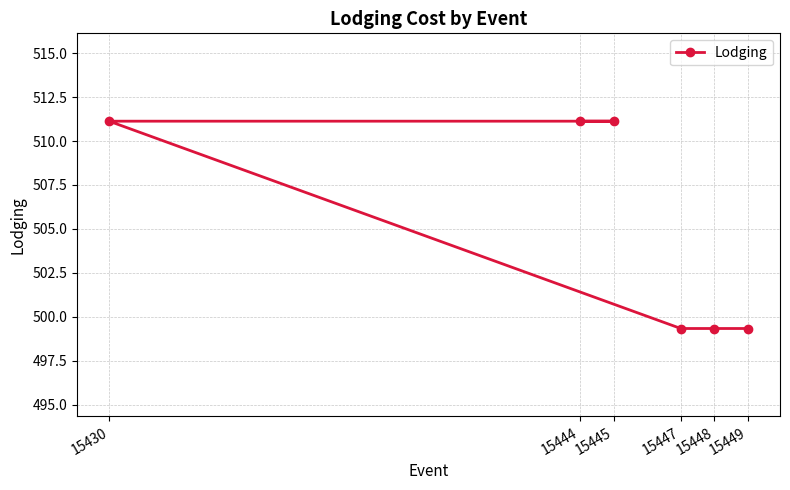

What is the sum of the values at 15447 and 15430?

1010.5